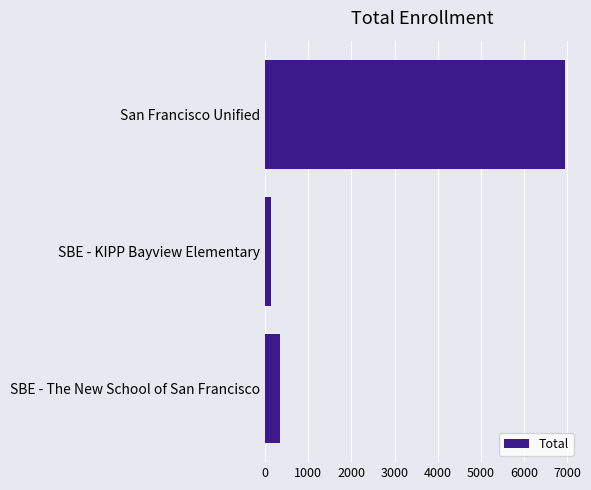

What is the change in value from San Francisco Unified to SBE - The New School of San Francisco?

-6602